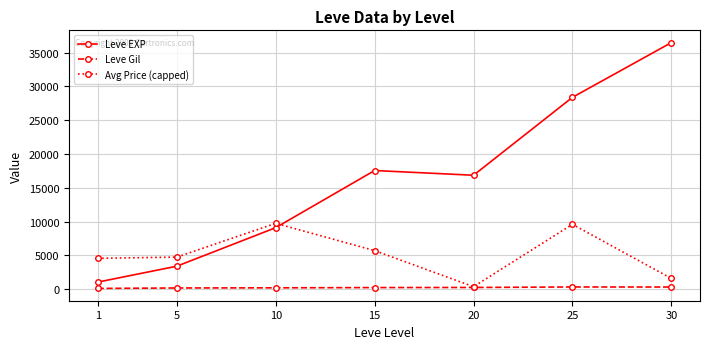

Which series has the widest spread of values?

Leve EXP